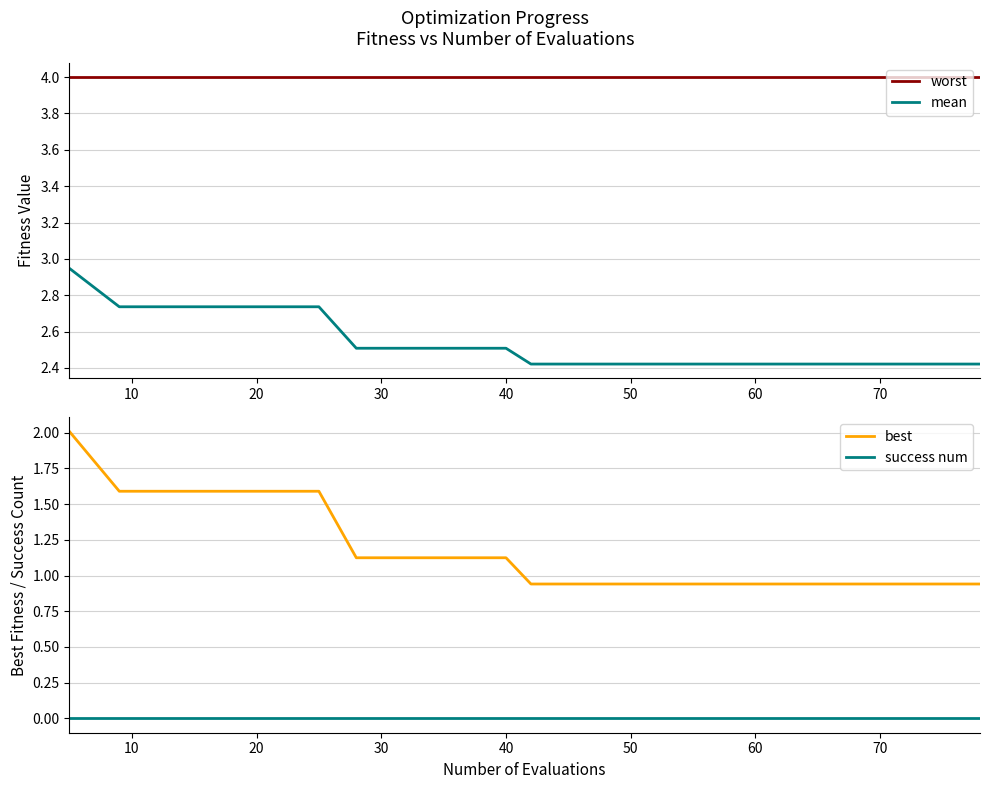

True or false: worst and mean intersect in this chart.

False